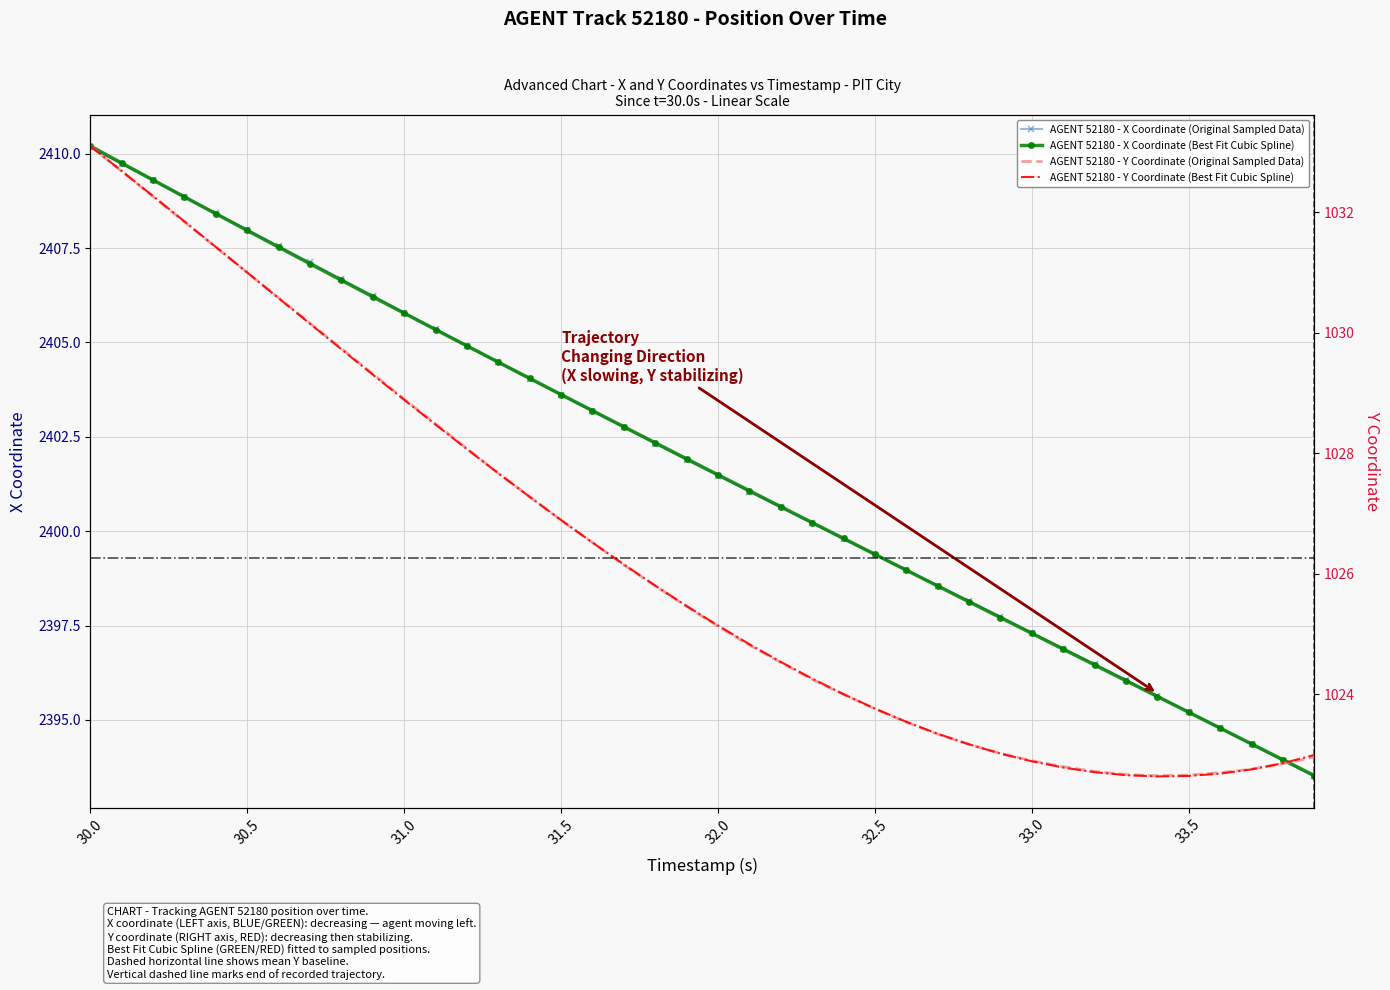

True or false: AGENT 52180 - X Coordinate (Original Sampled Data) has more than 0 interior local peaks.

False